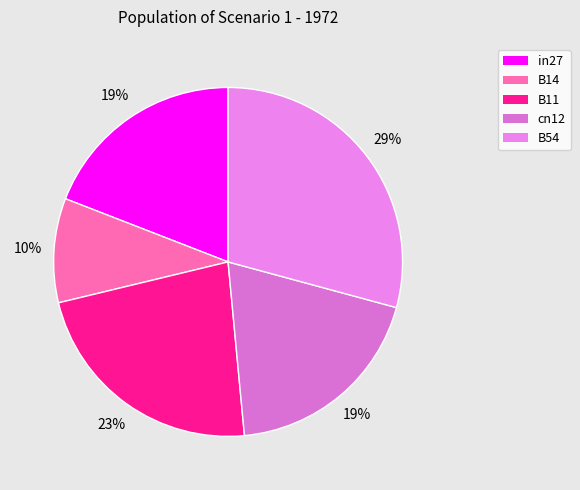

Is in27 the majority of the pie?

No